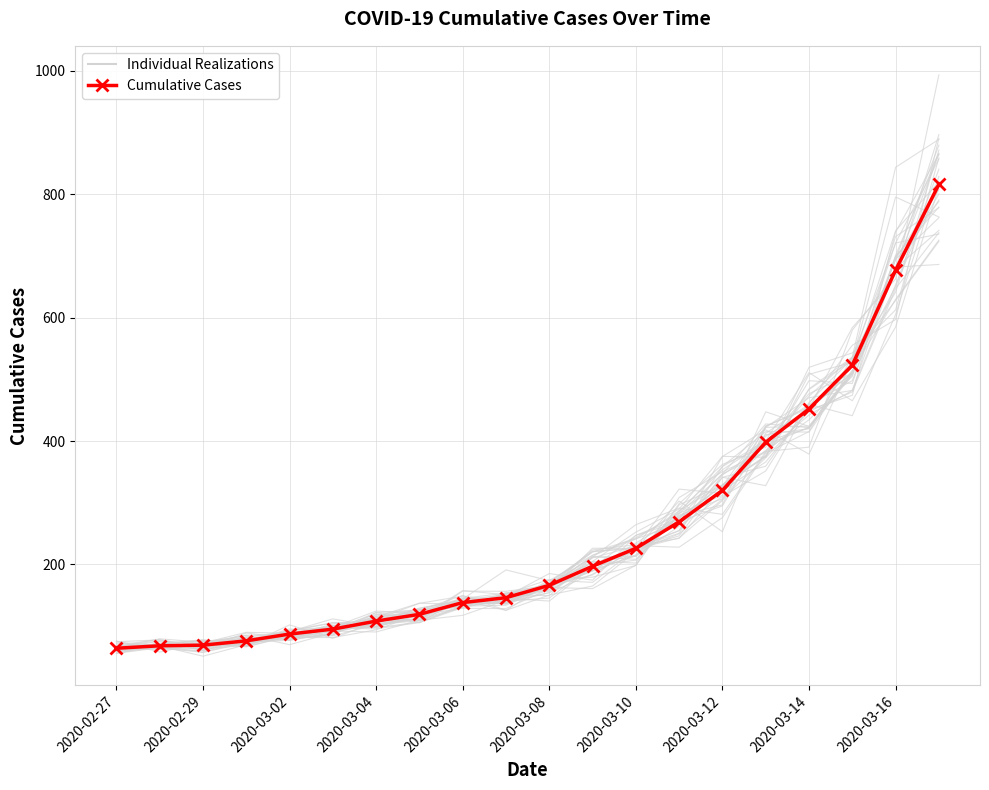

How many data points are less than 166?

10